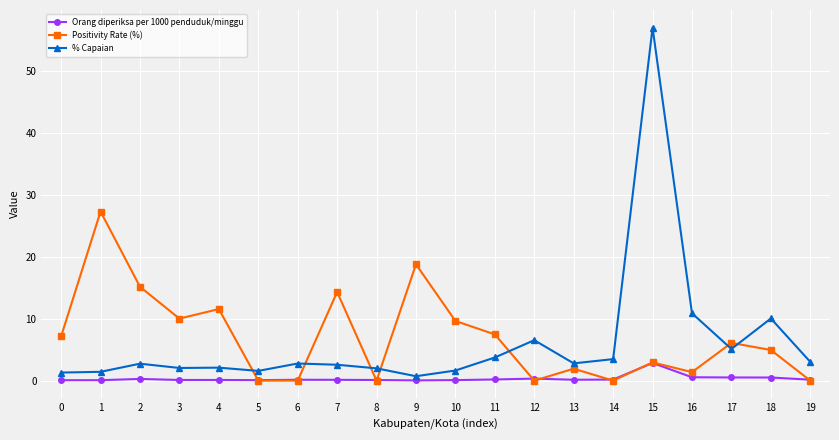

In Positivity Rate (%), how many points are higher than both neighbors (excluding endpoints)?

7